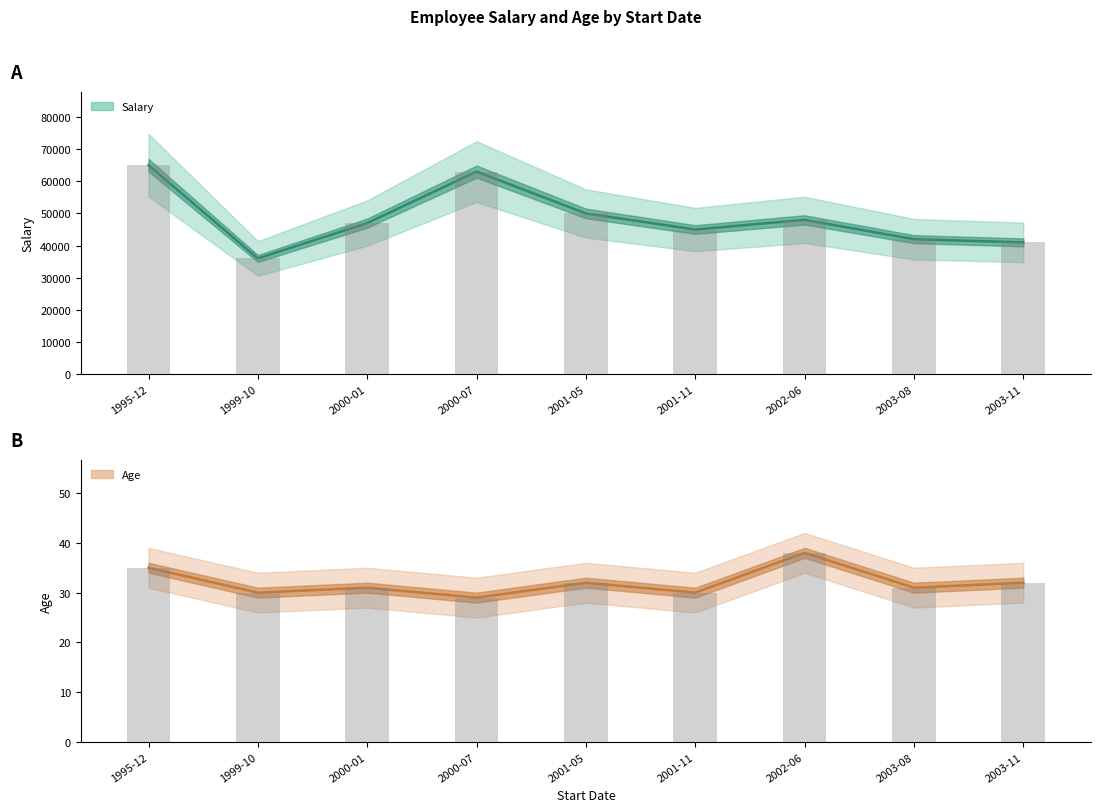

What is the difference between the maximum and minimum values in the Salary series?

29000